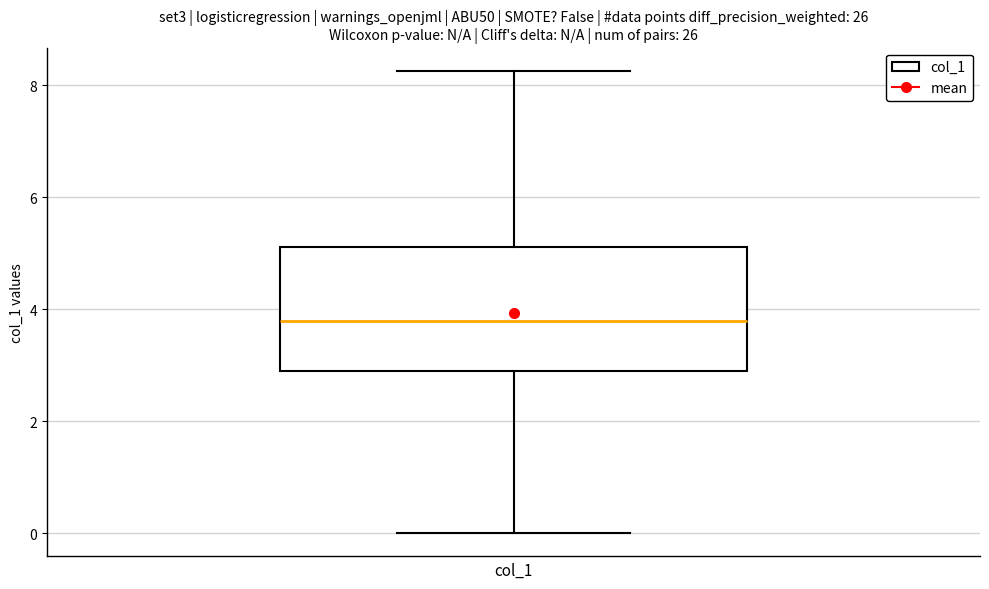

Transcribe this box plot: give where the median line is, the range the box spans, and where the two whiskers end, as read against the y-axis. The values are not printed on the chart, so give them approximately, as read against the axis.

median 3.8, box 3.0 to 5.2, whiskers 0.0 to 8.2